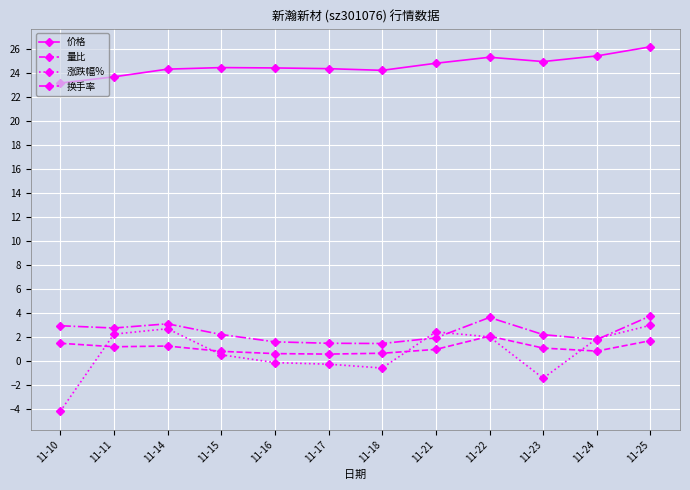

Is the value of 价格 at 11-10 greater than the value of 涨跌幅% at 11-18?

Yes